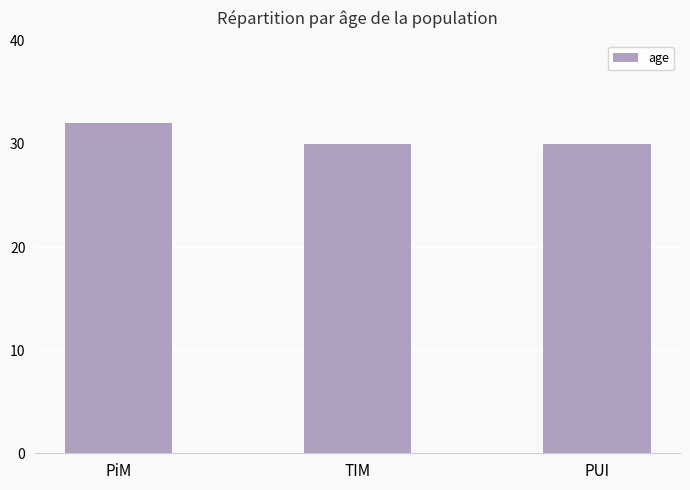

What is the label of the 3rd bar from the left?

PUI